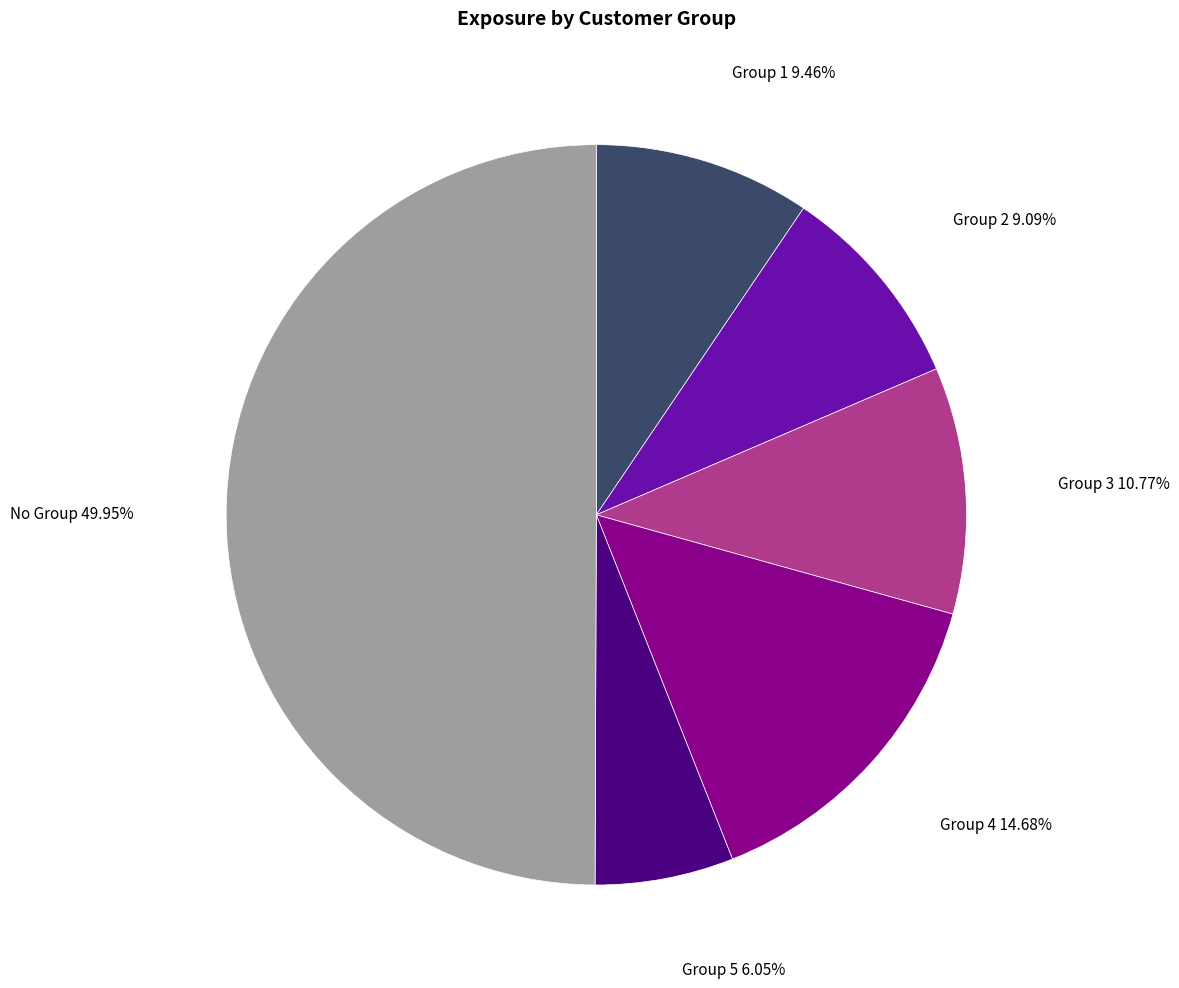

Does Group 3 account for over 50% of the chart?

No